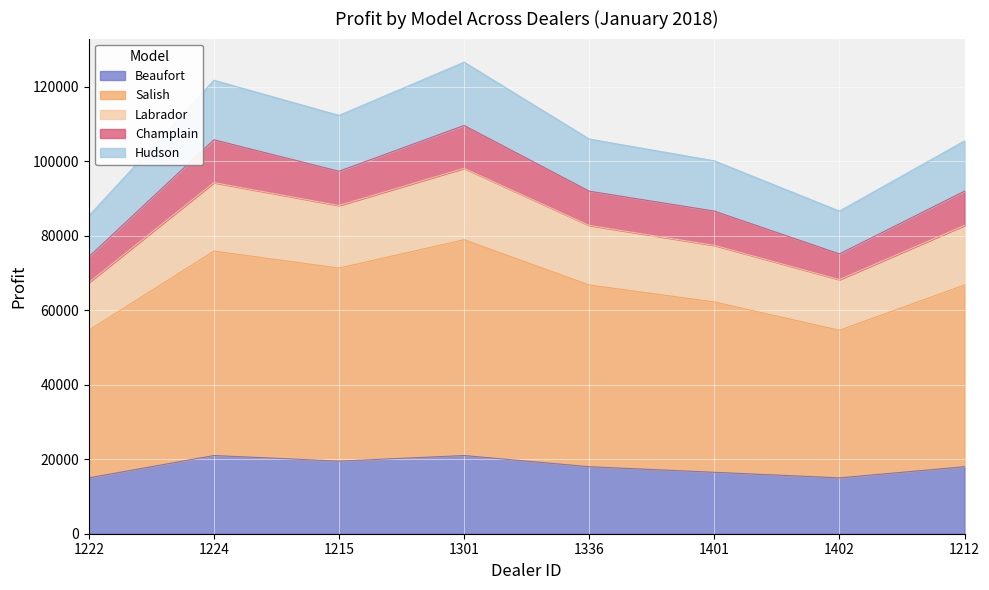

What is the lowest value of the Beaufort series?

15000